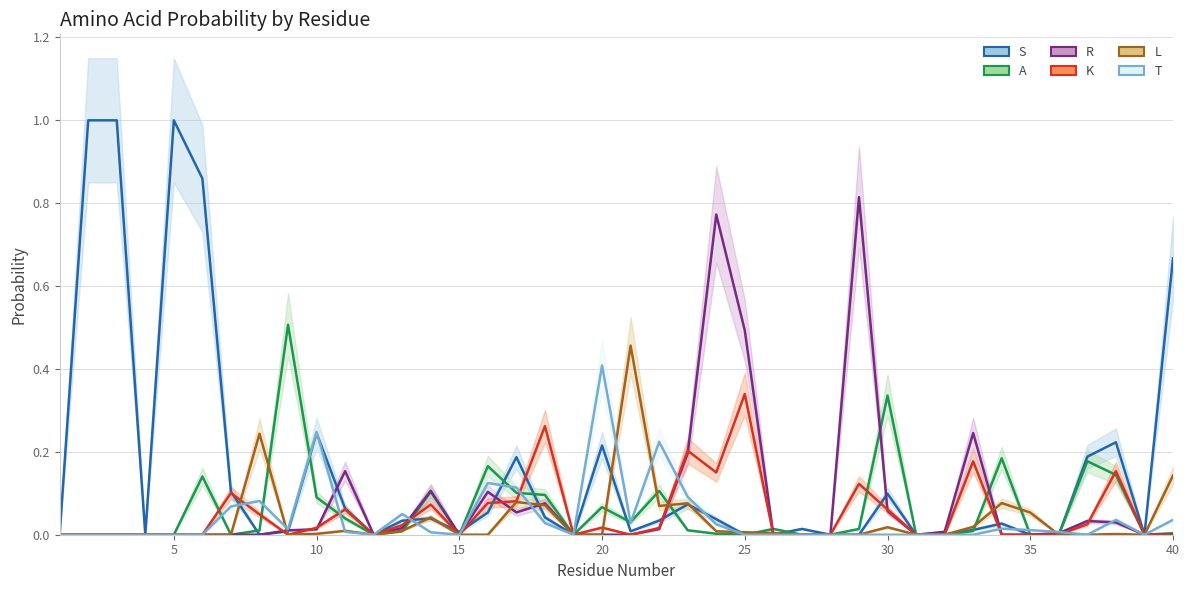

Reading left to right, what are all the values shown in this chart?

S: 0.0	1.0	1.0	0.0	1.0	0.9	0.1	0.0	0.0	0.2	0.1	0.0	0.0	0.0	0.0	0.1	0.2	0.0	0.0	0.2	0.0	0.0	0.1	0.0	0.0	0.0	0.0	0.0	0.0	0.1	0.0	0.0	0.0	0.0	0.0	0.0	0.2	0.2	0.0	0.7
A: 0.0	0.0	0.0	0.0	0.0	0.1	0.0	0.0	0.5	0.1	0.0	0.0	0.0	0.1	0.0	0.2	0.1	0.1	0.0	0.1	0.0	0.1	0.0	0.0	0.0	0.0	0.0	0.0	0.0	0.3	0.0	0.0	0.0	0.2	0.0	0.0	0.2	0.1	0.0	0.0
R: 0.0	0.0	0.0	0.0	0.0	0.0	0.0	0.0	0.0	0.0	0.2	0.0	0.0	0.1	0.0	0.1	0.1	0.1	0.0	0.0	0.0	0.0	0.2	0.8	0.5	0.0	0.0	0.0	0.8	0.1	0.0	0.0	0.2	0.0	0.0	0.0	0.0	0.0	0.0	0.0
K: 0.0	0.0	0.0	0.0	0.0	0.0	0.1	0.0	0.0	0.0	0.1	0.0	0.0	0.1	0.0	0.1	0.1	0.3	0.0	0.0	0.0	0.0	0.2	0.2	0.3	0.0	0.0	0.0	0.1	0.1	0.0	0.0	0.2	0.0	0.0	0.0	0.0	0.2	0.0	0.0
L: 0.0	0.0	0.0	0.0	0.0	0.0	0.0	0.2	0.0	0.0	0.0	0.0	0.0	0.0	0.0	0.0	0.1	0.1	0.0	0.0	0.5	0.1	0.1	0.0	0.0	0.0	0.0	0.0	0.0	0.0	0.0	0.0	0.0	0.1	0.1	0.0	0.0	0.0	0.0	0.1
T: 0.0	0.0	0.0	0.0	0.0	0.0	0.1	0.1	0.0	0.2	0.0	0.0	0.0	0.0	0.0	0.1	0.1	0.0	0.0	0.4	0.0	0.2	0.1	0.0	0.0	0.0	0.0	0.0	0.0	0.0	0.0	0.0	0.0	0.0	0.0	0.0	0.0	0.0	0.0	0.0